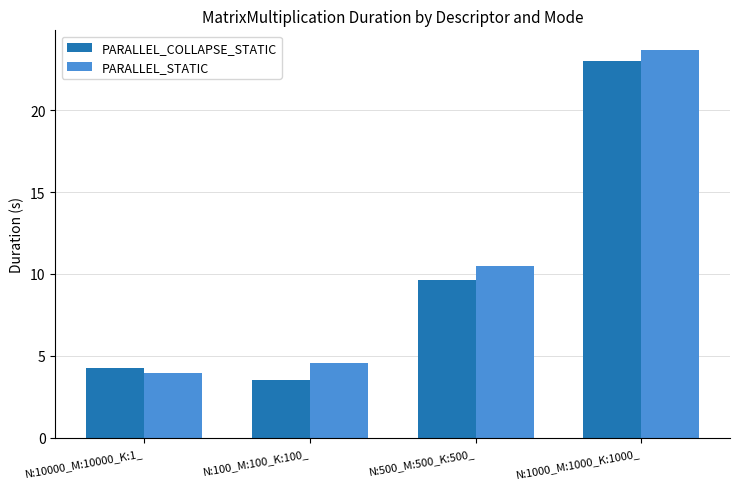

The value of PARALLEL_STATIC at N:500_M:500_K:500_ is 3.8. True or false?

False